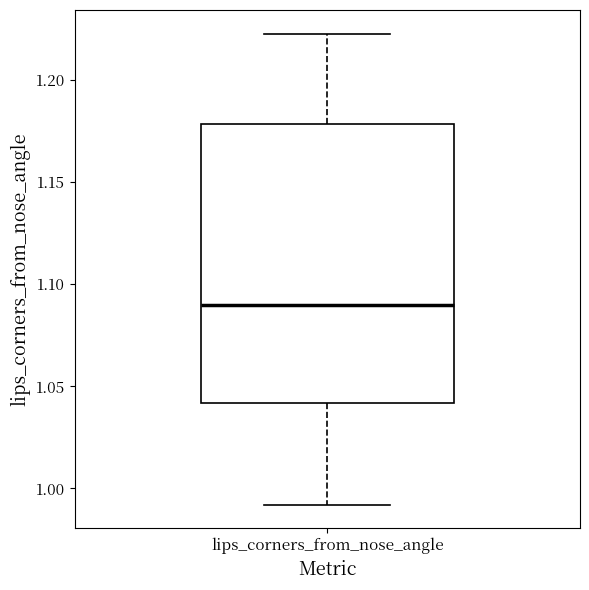

Where does the upper whisker of the box for lips_corners_from_nose_angle end on the y-axis? The values are not printed on the chart, so give them approximately, as read against the axis.

1.225